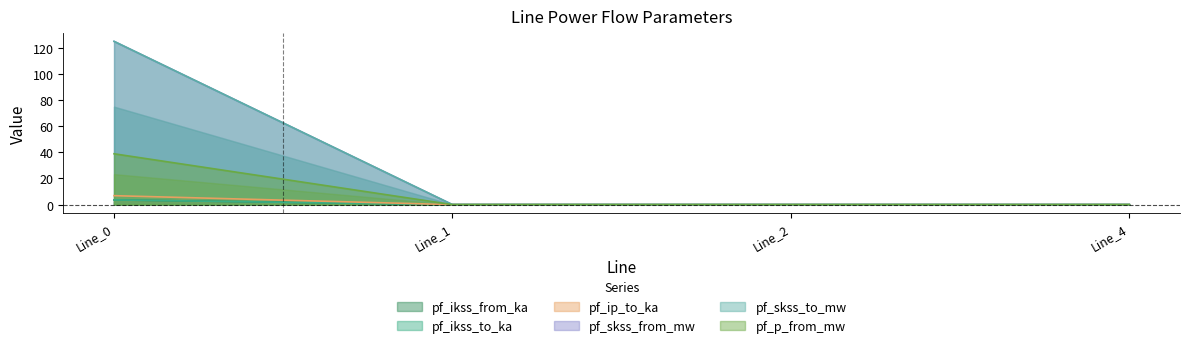

What are all the series names shown in the legend?

pf_ikss_from_ka, pf_ikss_to_ka, pf_ip_to_ka, pf_skss_from_mw, pf_skss_to_mw, pf_p_from_mw